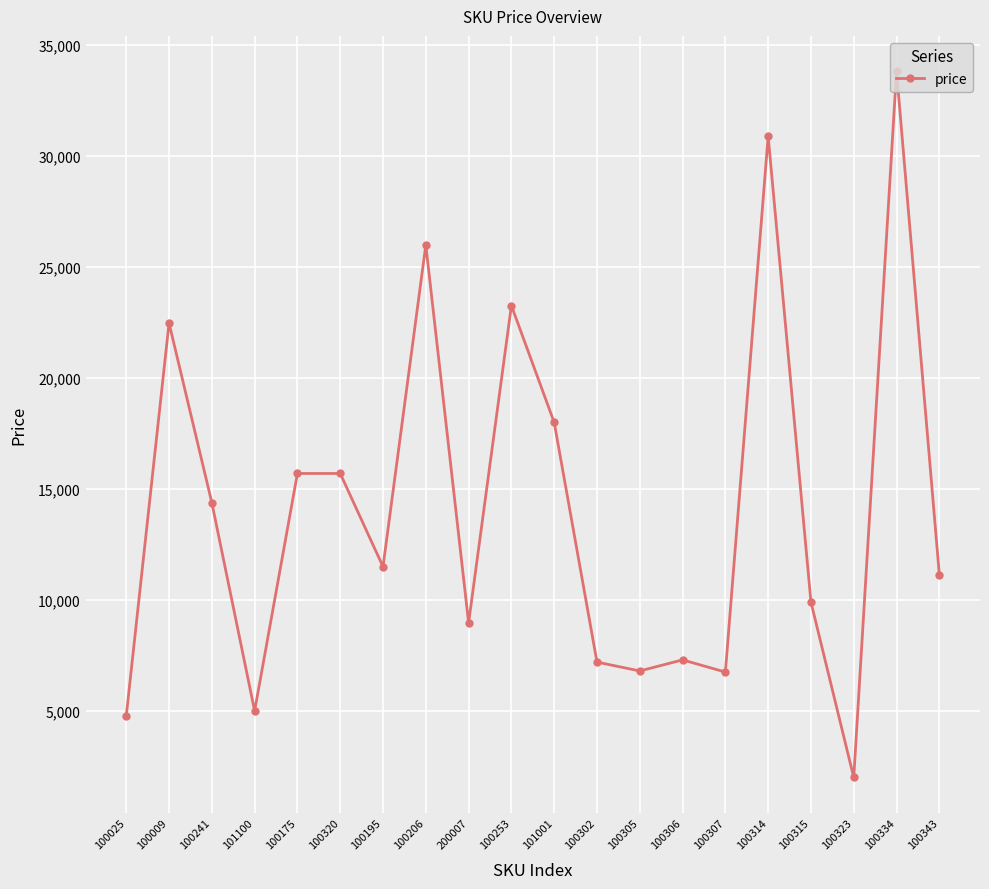

What is the label of the 5th point from the left?

100175